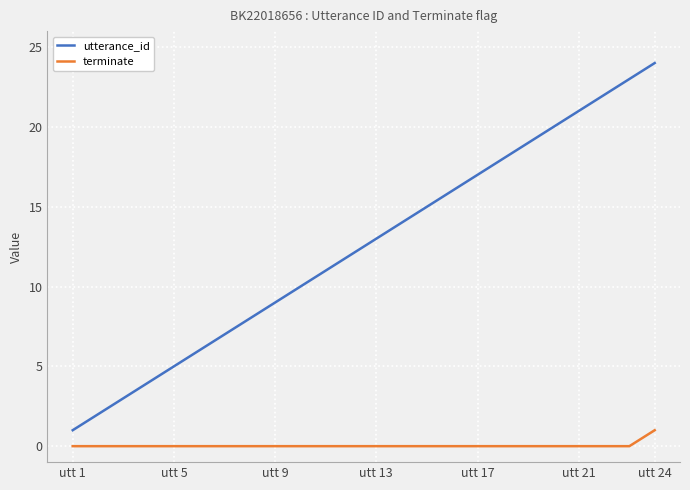

Rank the series by their average value, from highest to lowest.

utterance_id, terminate